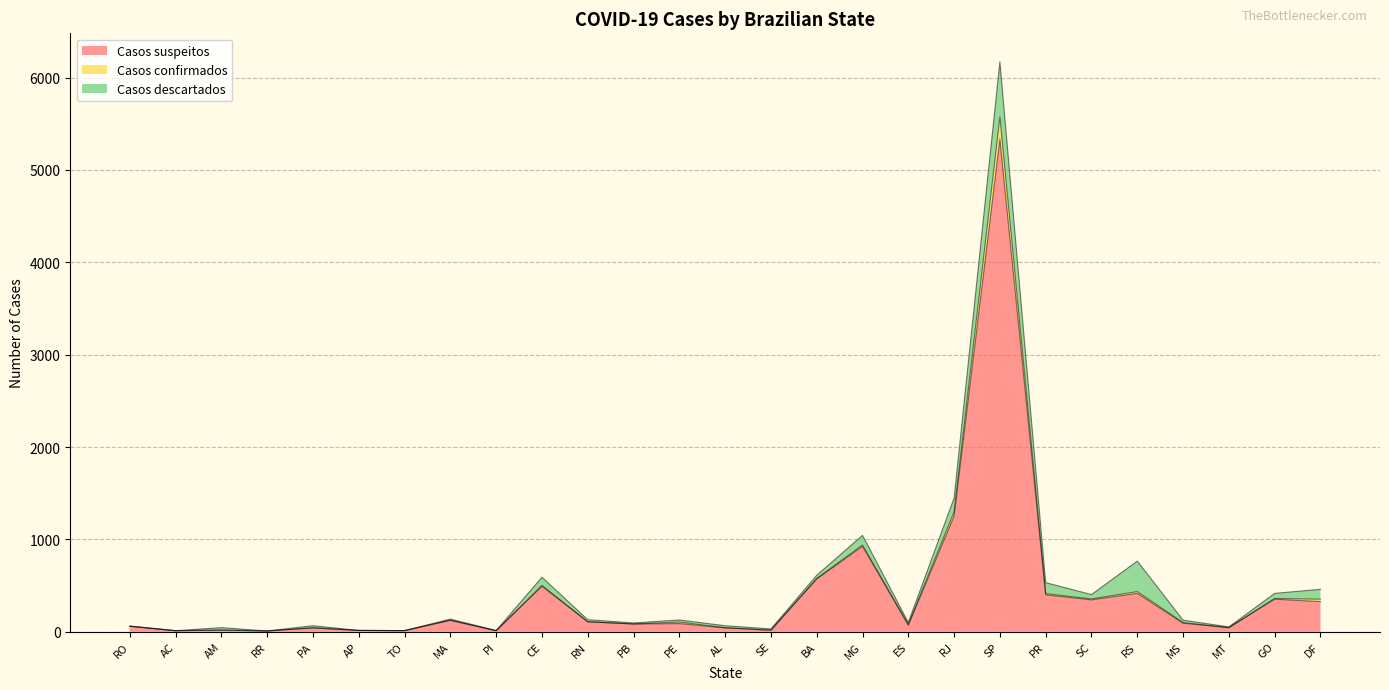

What is the total value across all series at RS?

765